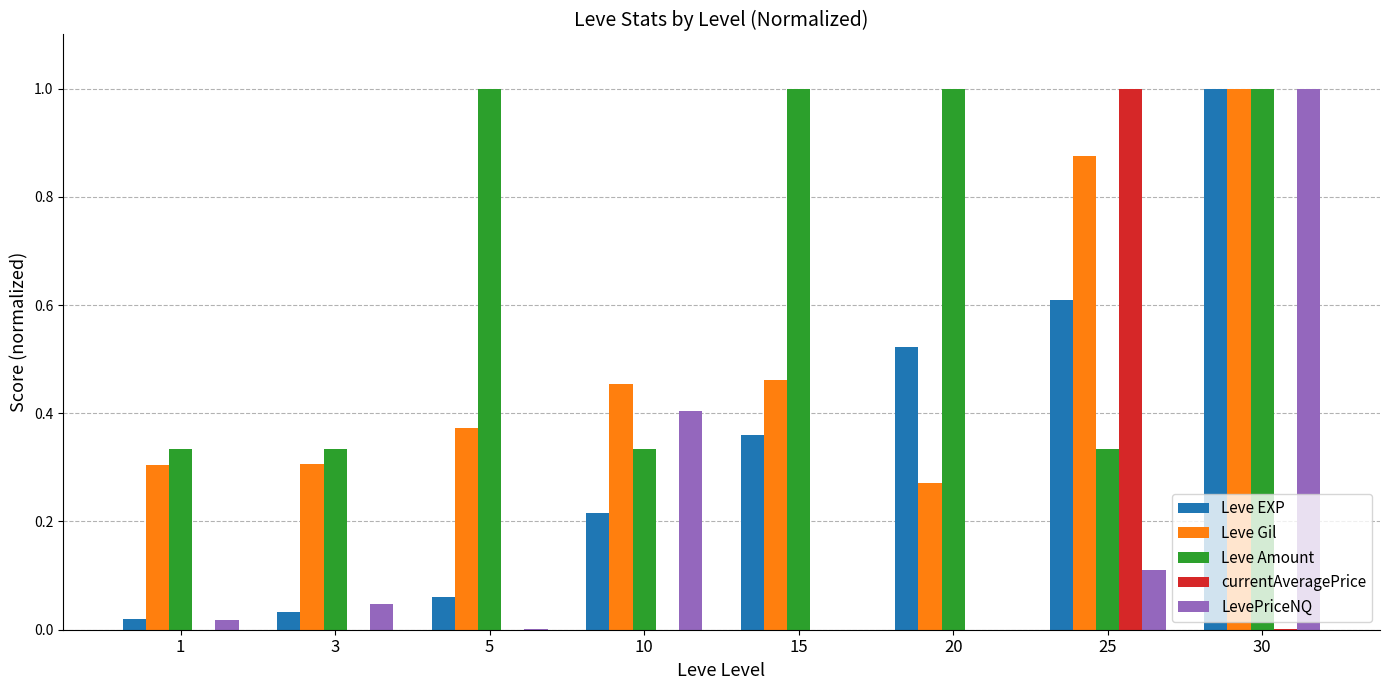

What is the sum of all LevePriceNQ values?

1.6